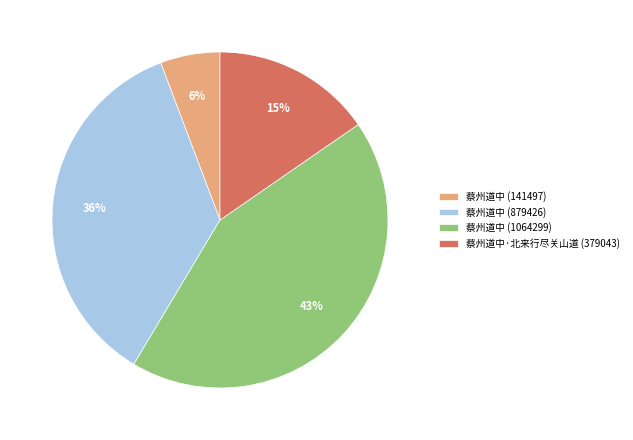

True or false: 蔡州道中 (1064299) accounts for 56% of the total.

False